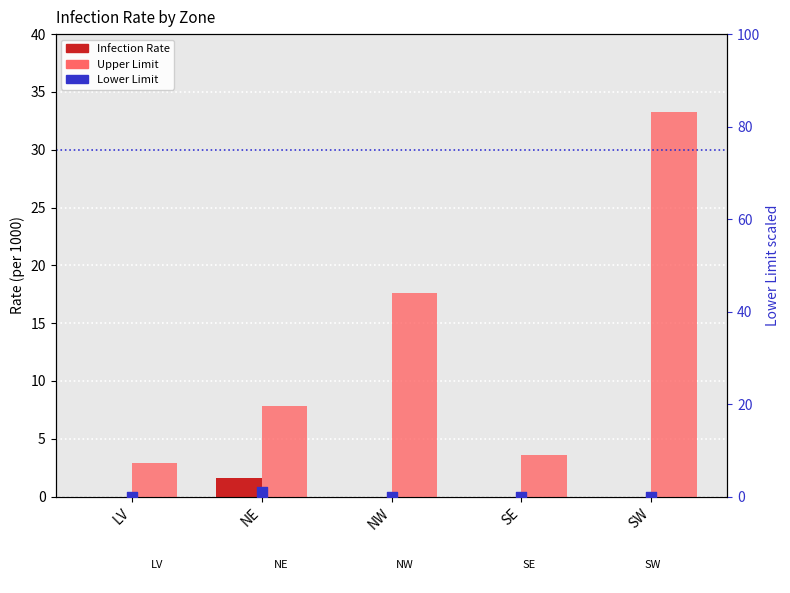

At how many categories does at least one series exceed 18?

1